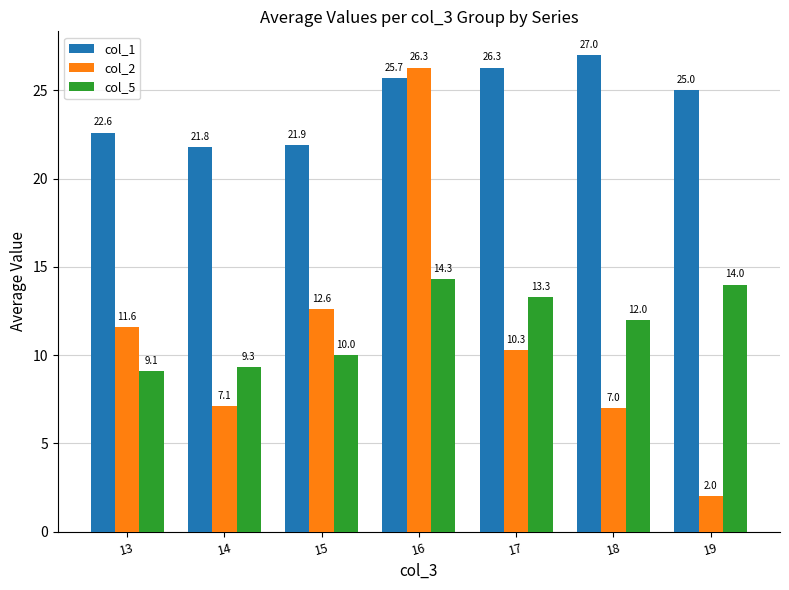

What is the value of the col_5 bar at the 1st from the left?

9.1